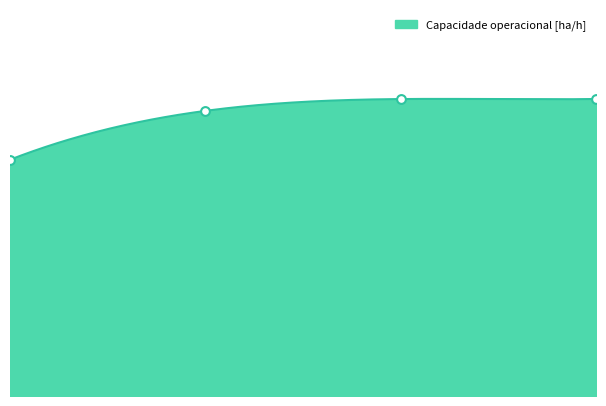

What is the change in value from 1 to 2?

+0.1